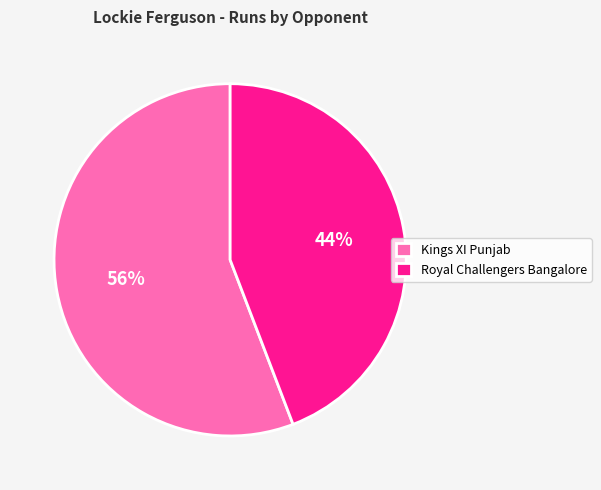

Combined, do Royal Challengers Bangalore and Kings XI Punjab account for over 50%?

Yes